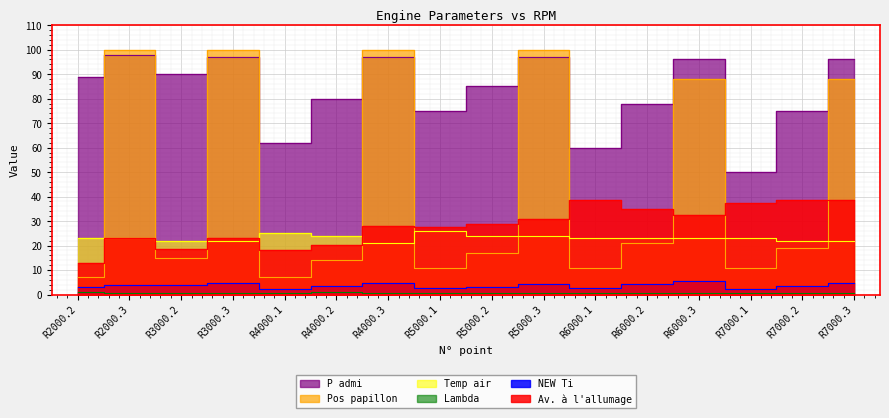

What is the sum of all Lambda values?

12.4